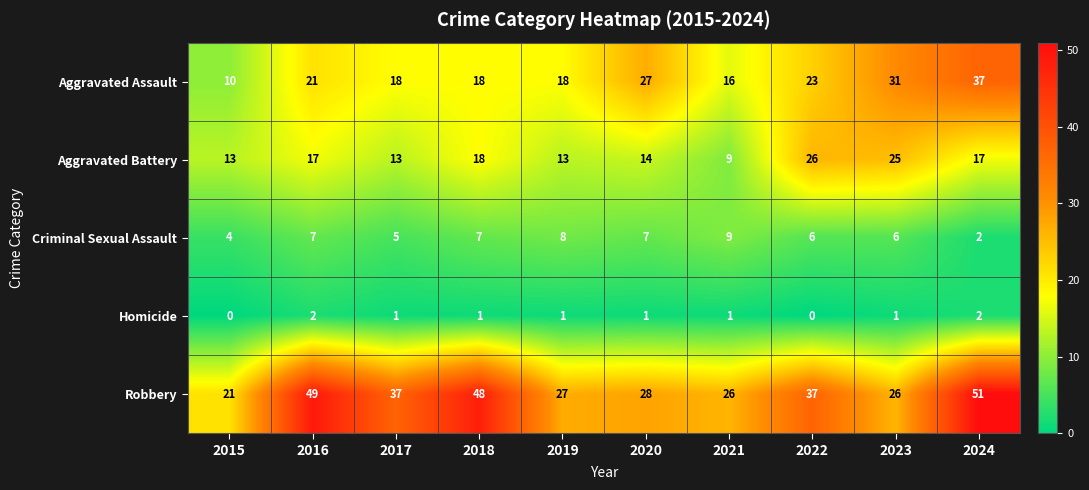

The value of Homicide at 2024 is 2. True or false?

True